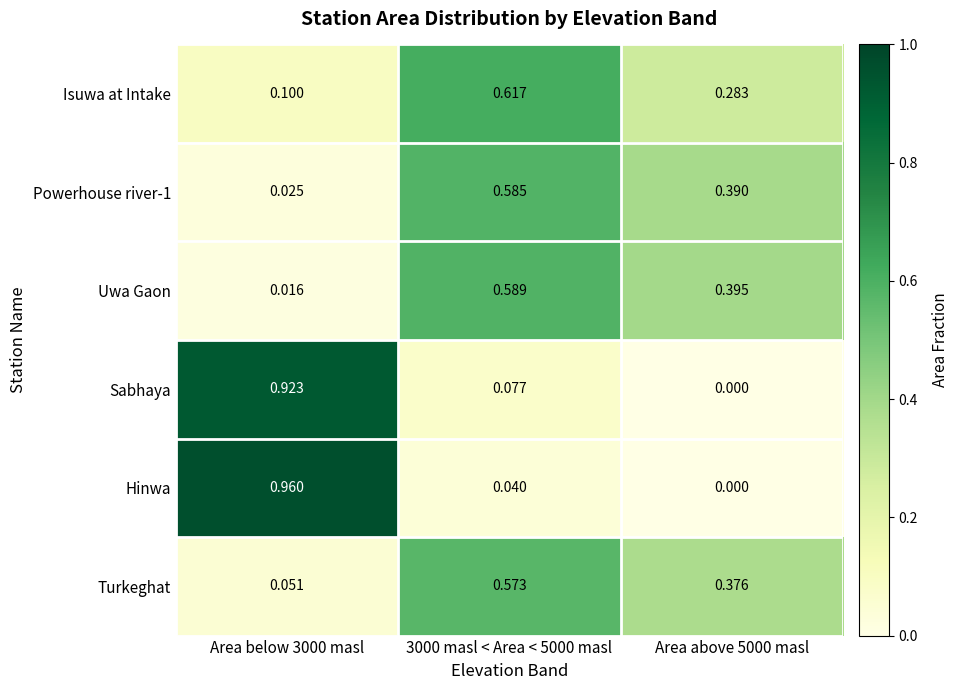

What is the difference between the maximum and minimum values in the Uwa Gaon series?

0.6